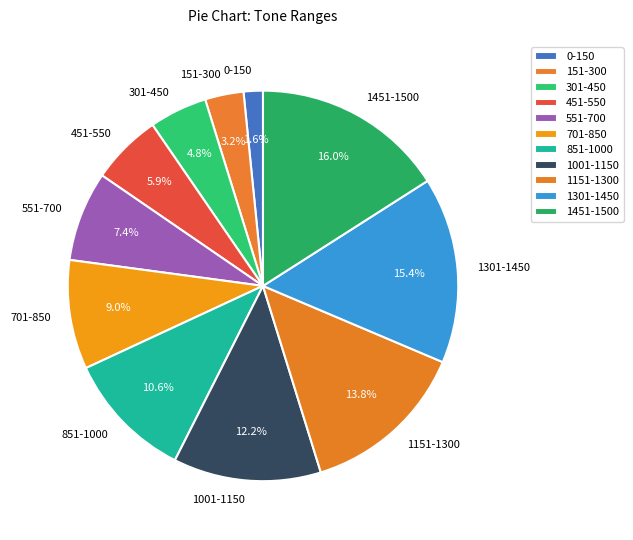

Which category has the biggest portion of the pie?

1451-1500